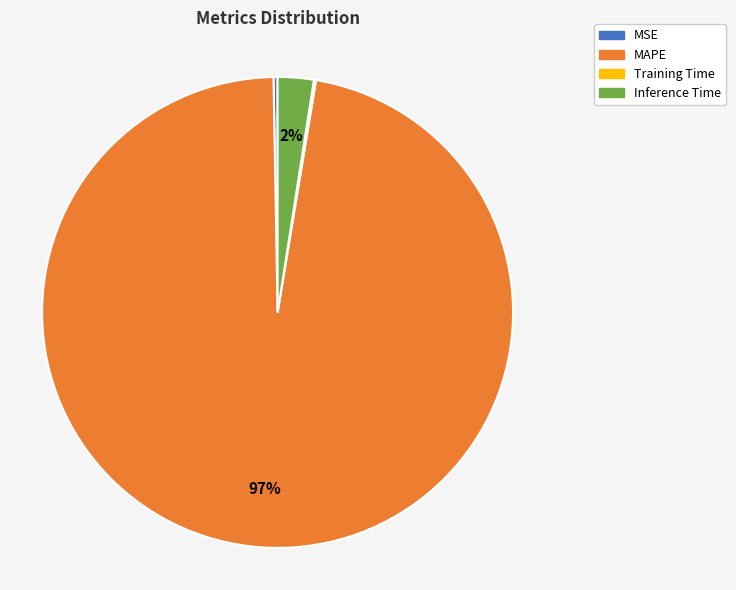

To the nearest percent, what percentage of the pie is Inference Time?

2%